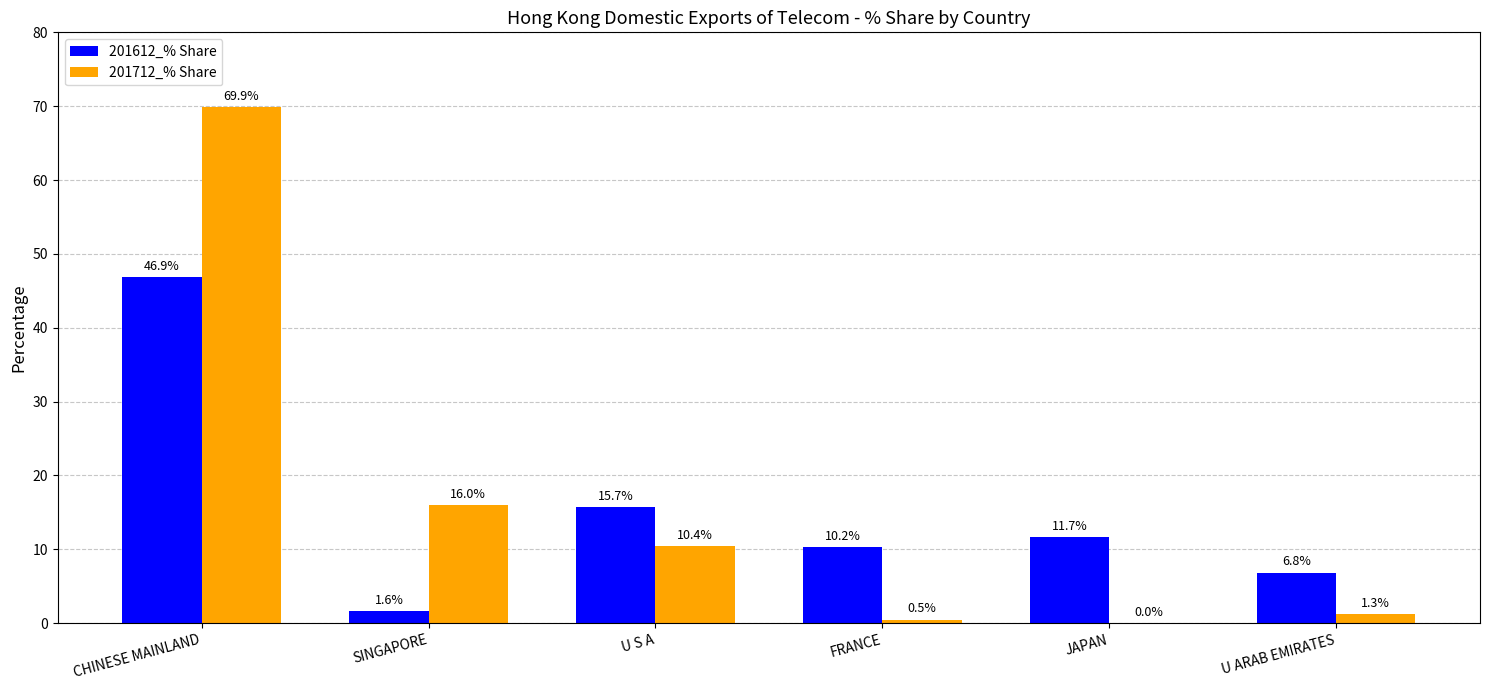

Which series has the largest total across all categories?

201712_% Share